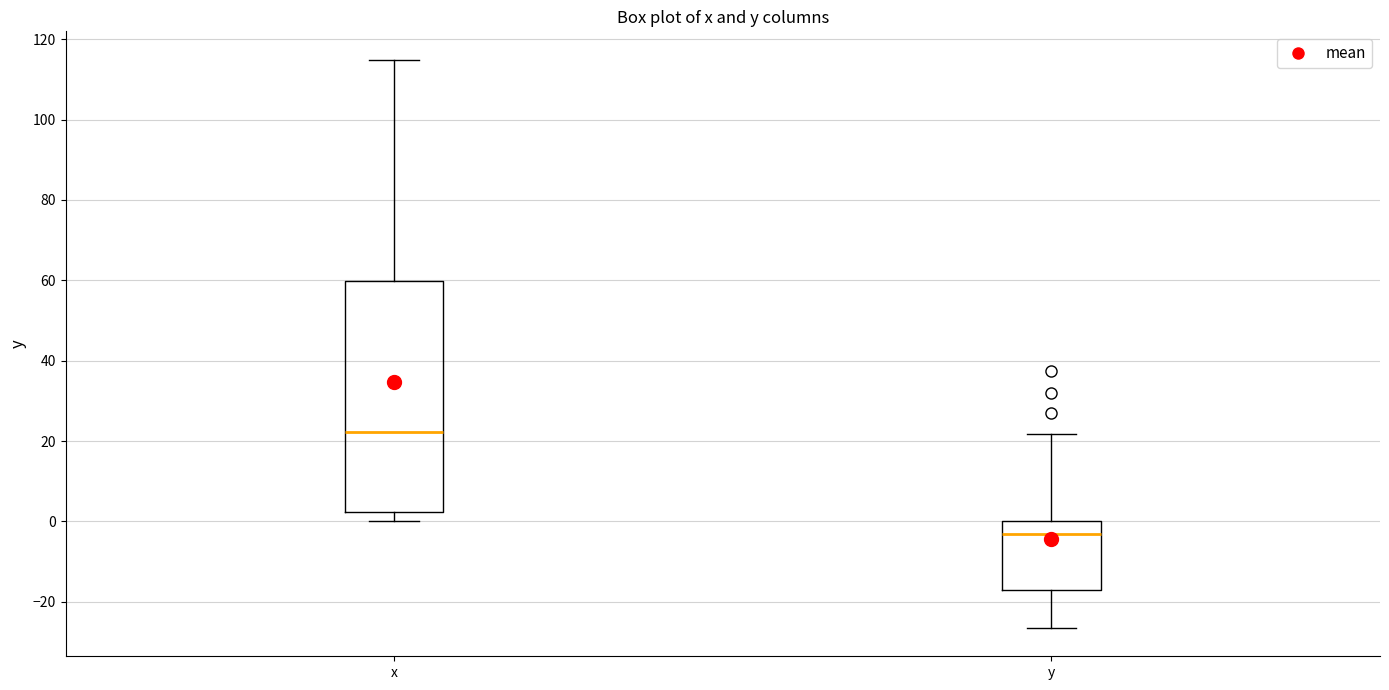

Comparing the boxes themselves (not the whiskers), which one is the tallest?

x